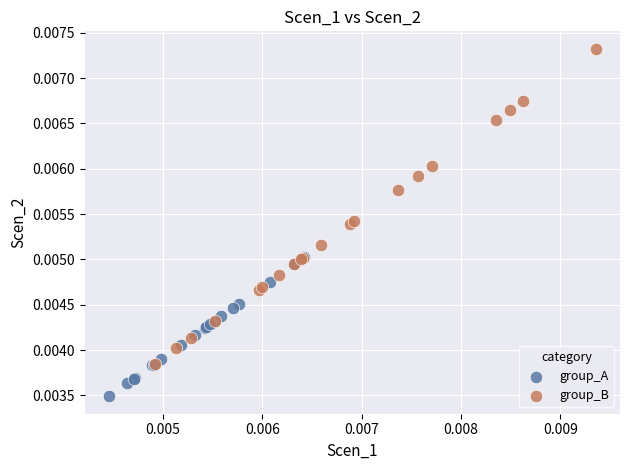

Which series reaches the maximum Y coordinate?

group_B